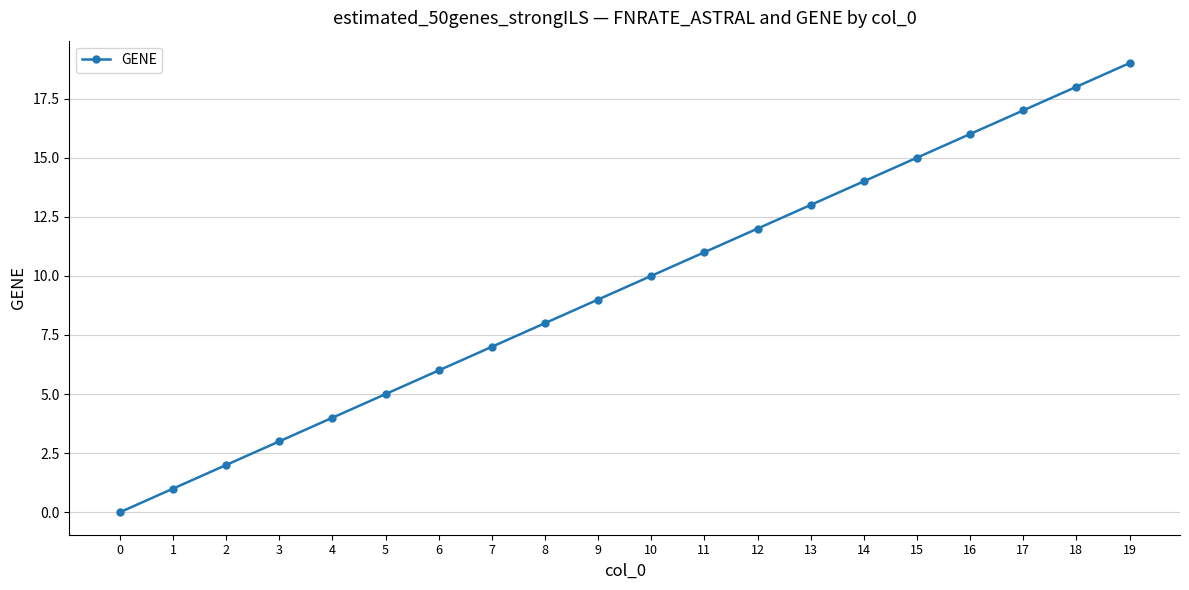

What is the difference between the maximum and minimum values?

19